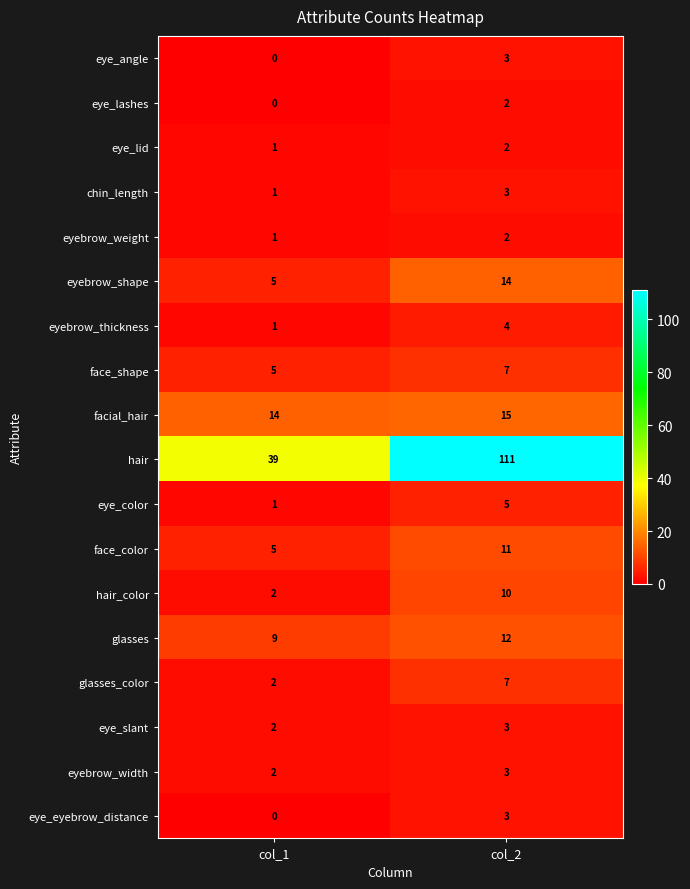

How many data points in chin_length are less than 3?

1